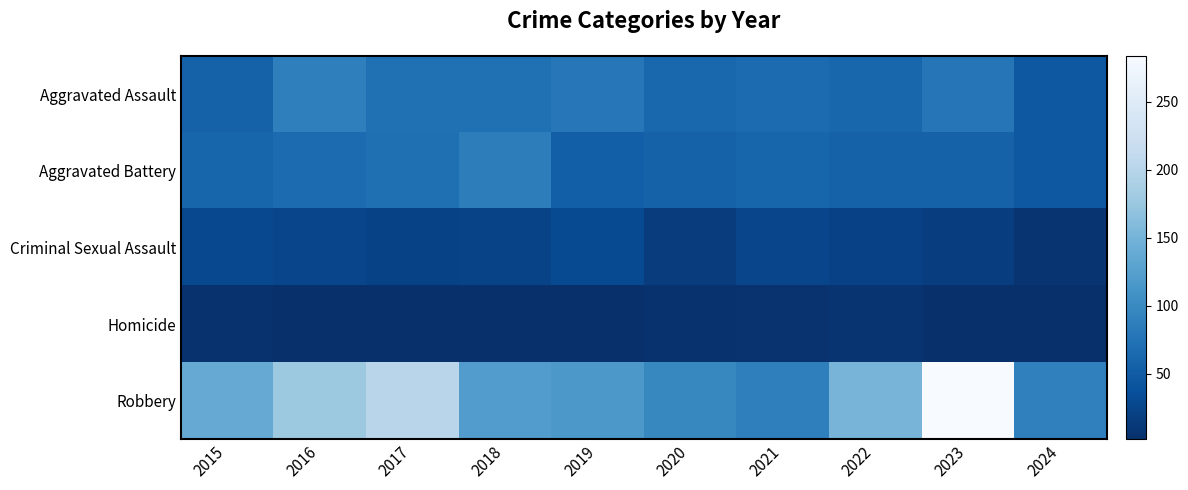

At which category does the chart reach its peak across all series?

2023